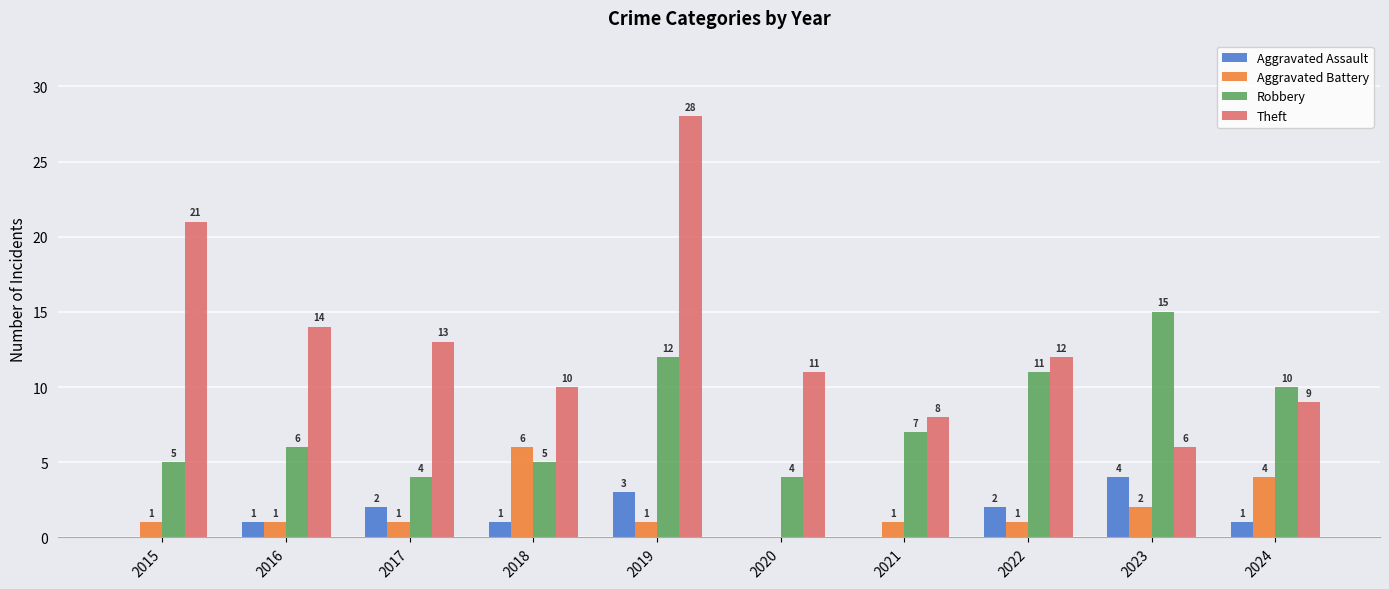

Is it true that Aggravated Assault equals 1 at 2024?

True